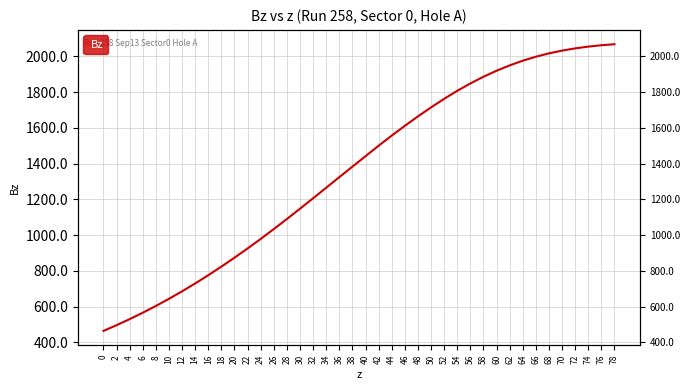

How many lines are shown in the chart?

1